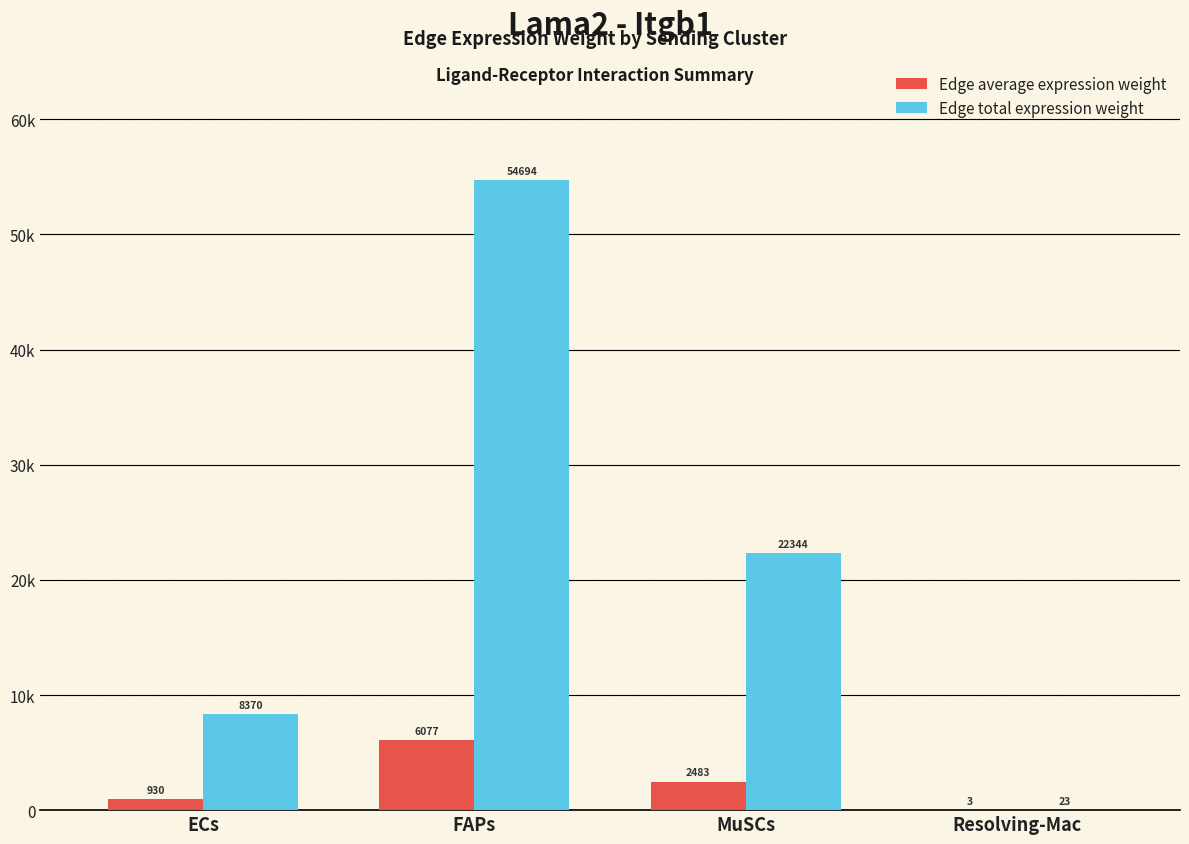

The value of Edge average expression weight at ECs is 930.1. True or false?

True